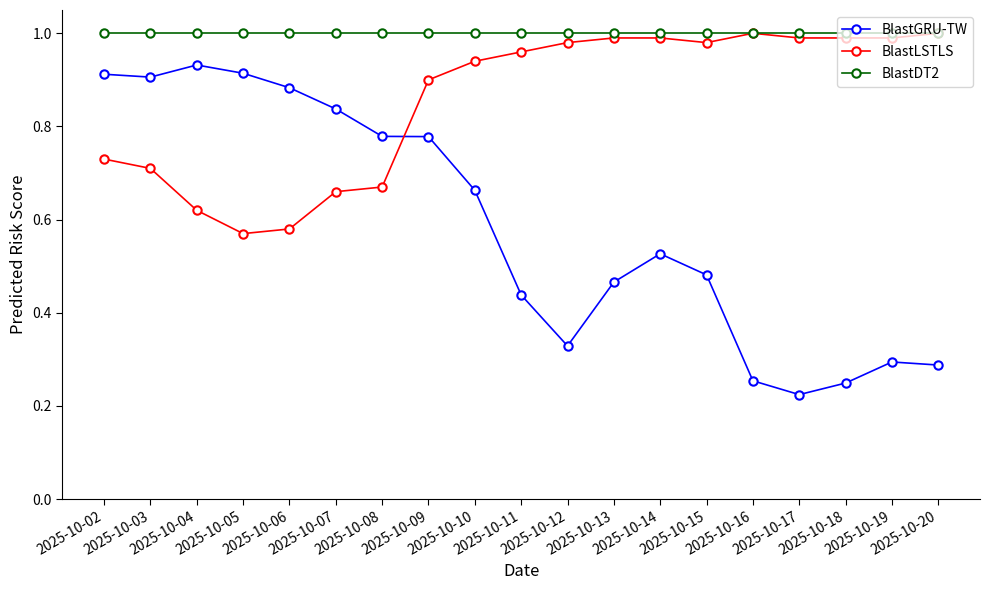

Which series has the widest spread of values?

BlastGRU-TW